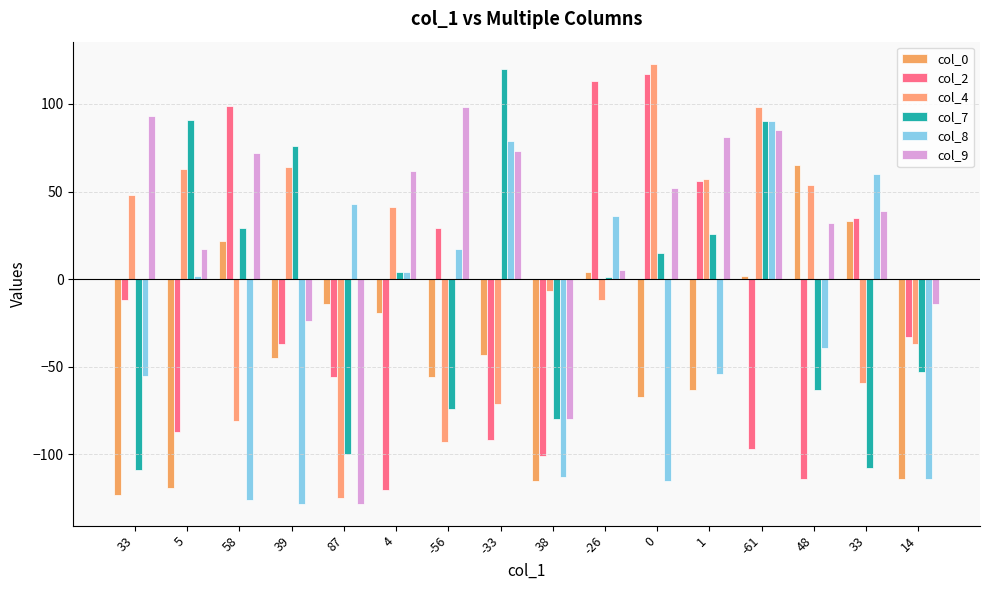

Are the bars grouped side by side (vs. stacked)?

Yes